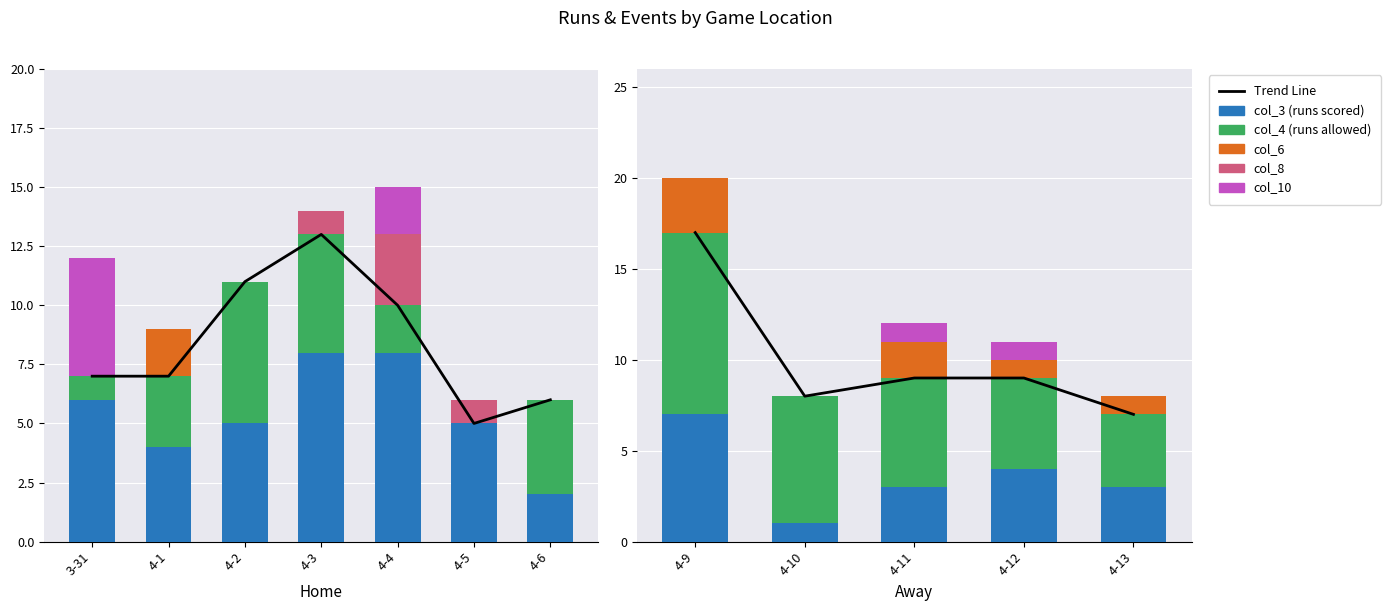

Which series has the widest spread of values?

Trend Line